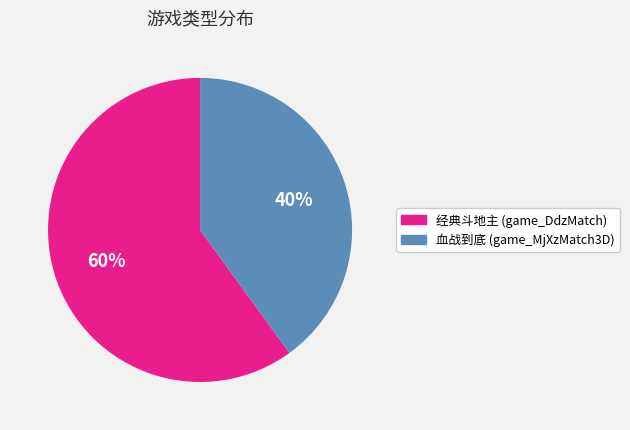

The 经典斗地主 (game_DdzMatch) slice represents 60% of the pie. True or false?

True